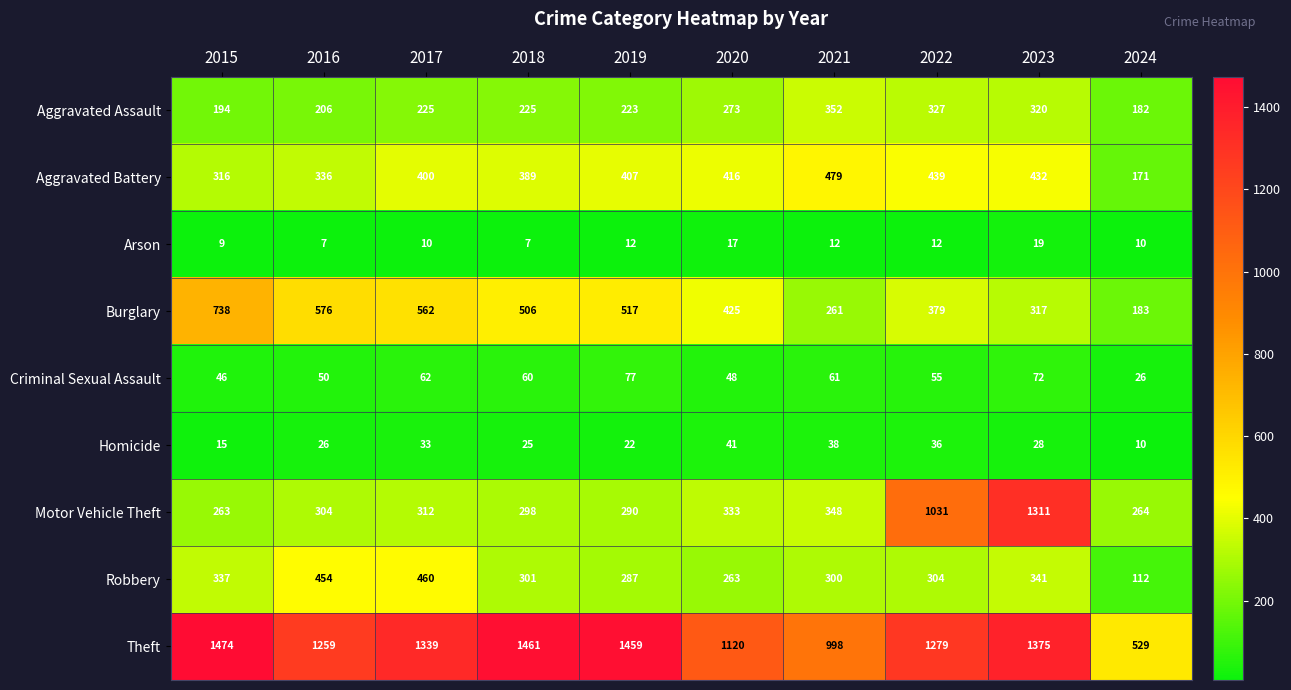

Rank the series by their maximum value, from lowest to highest.

Arson, Homicide, Criminal Sexual Assault, Aggravated Assault, Robbery, Aggravated Battery, Burglary, Motor Vehicle Theft, Theft